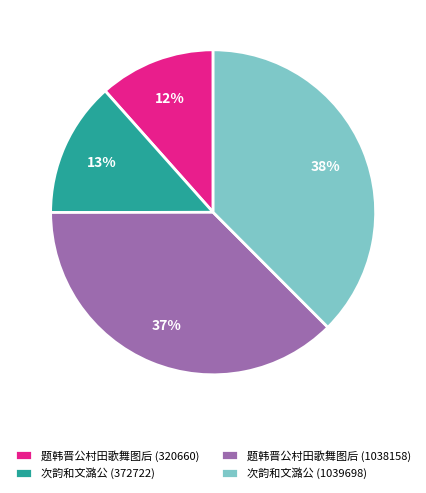

To the nearest percent, what is the difference between the largest and smallest slice percentages?

26%